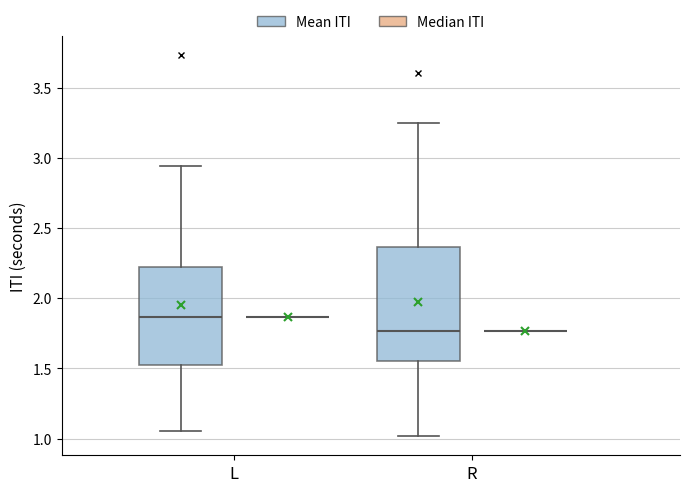

Reading left to right, transcribe this box plot: for each box, give where its median line is, the range the box spans, and where its two whiskers end, as read against the y-axis. The values are not printed on the chart, so give them approximately, as read against the axis.

L (Mean ITI): median 1.85, box 1.55 to 2.25, whiskers 1.05 to 2.95
L (Median ITI): box collapsed to a line at 1.85, whiskers 1.85 to 1.85
R (Mean ITI): median 1.75, box 1.55 to 2.35, whiskers 1.00 to 3.25
R (Median ITI): box collapsed to a line at 1.75, whiskers 1.75 to 1.75